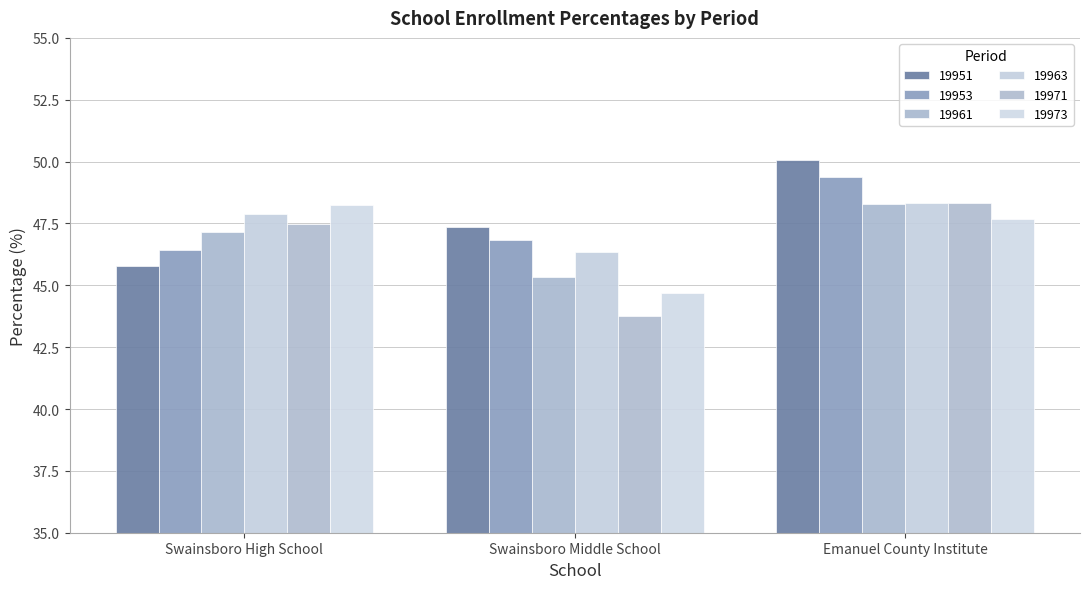

Where does the 19951 series first go above 47?

Swainsboro Middle School